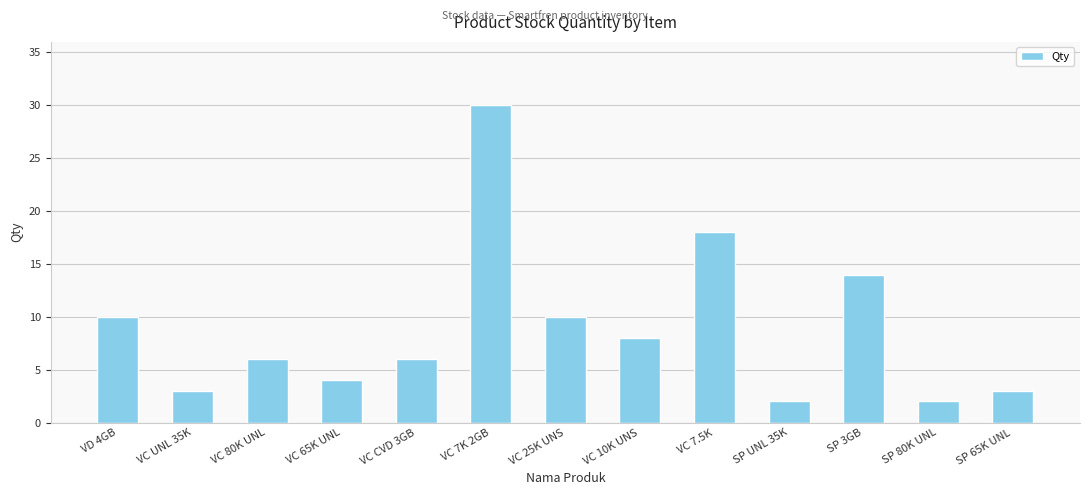

What is the greatest value displayed?

30